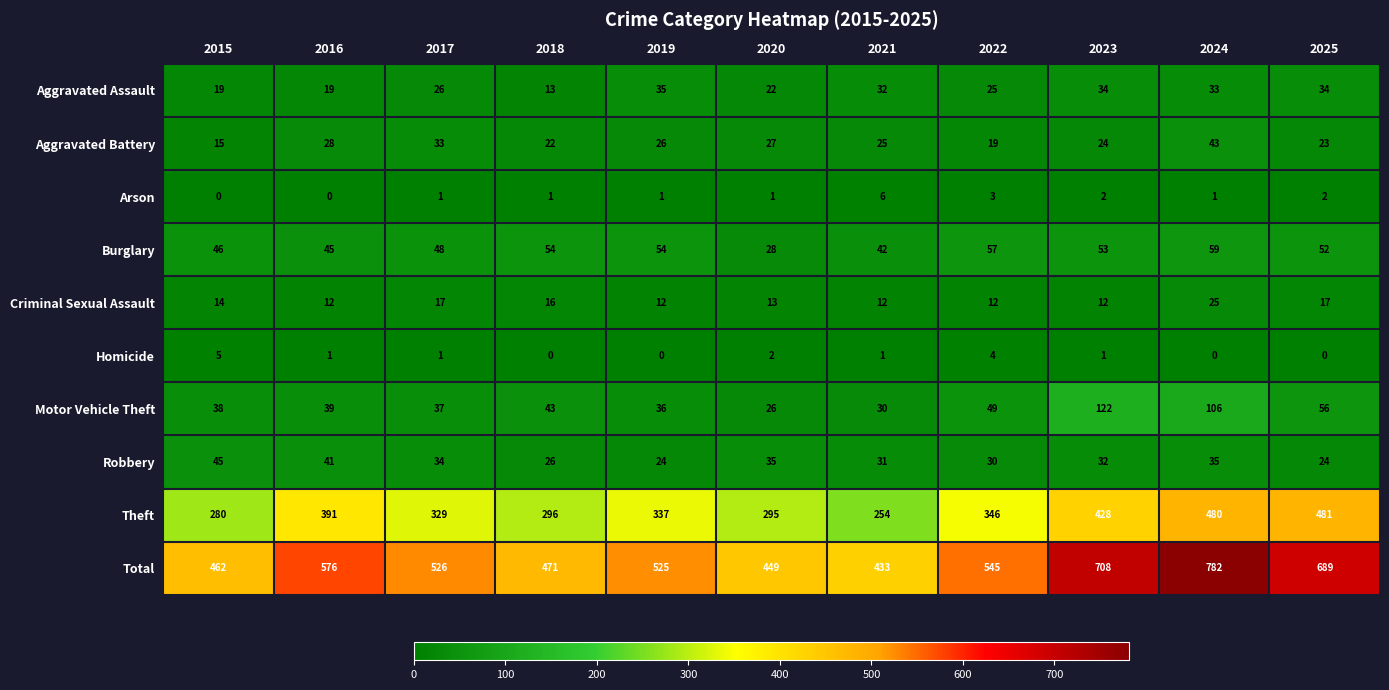

The Criminal Sexual Assault series shows 12 at 2019. True or false?

True